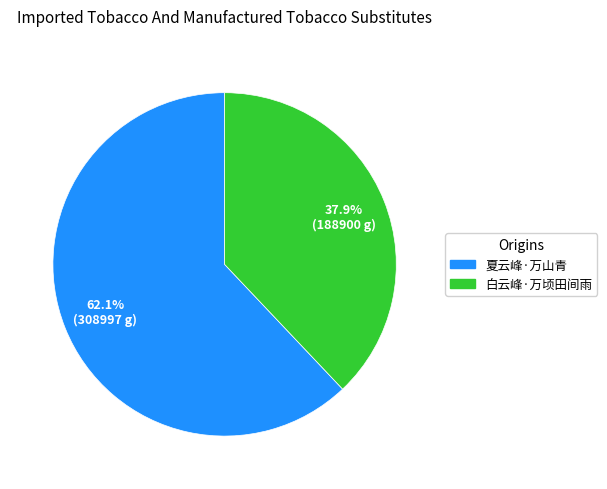

To the nearest percent, what is the combined percentage of 夏云峰·万山青 and 白云峰·万顷田间雨?

100%